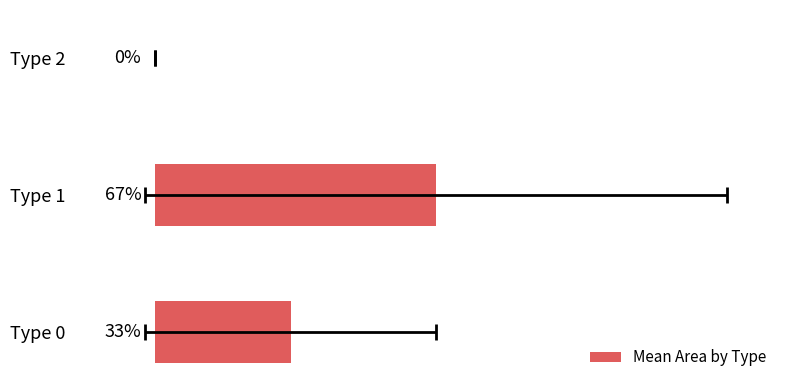

How many bars are there in total?

3